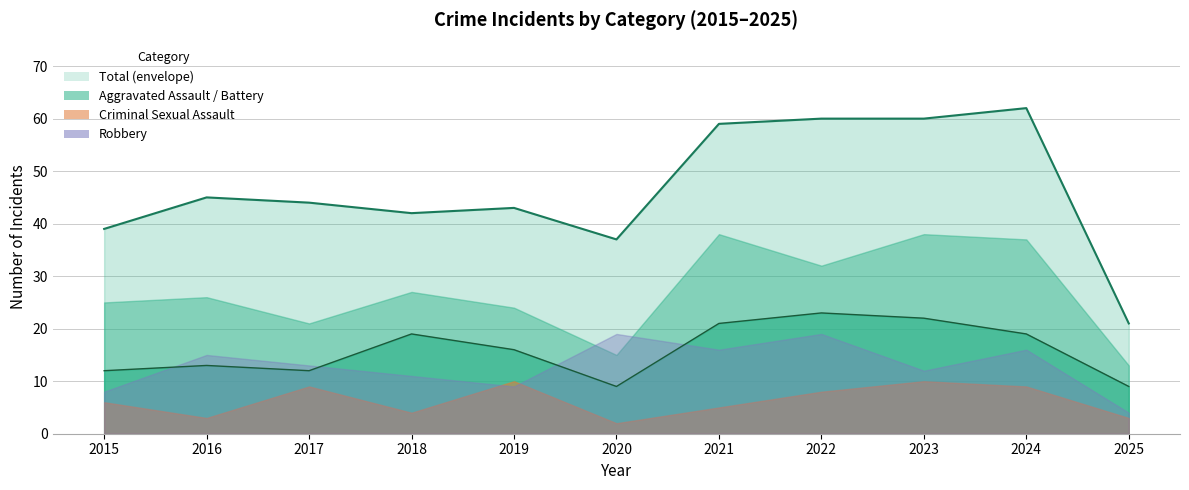

What is the difference between the maximum and minimum values in the Criminal Sexual Assault series?

8